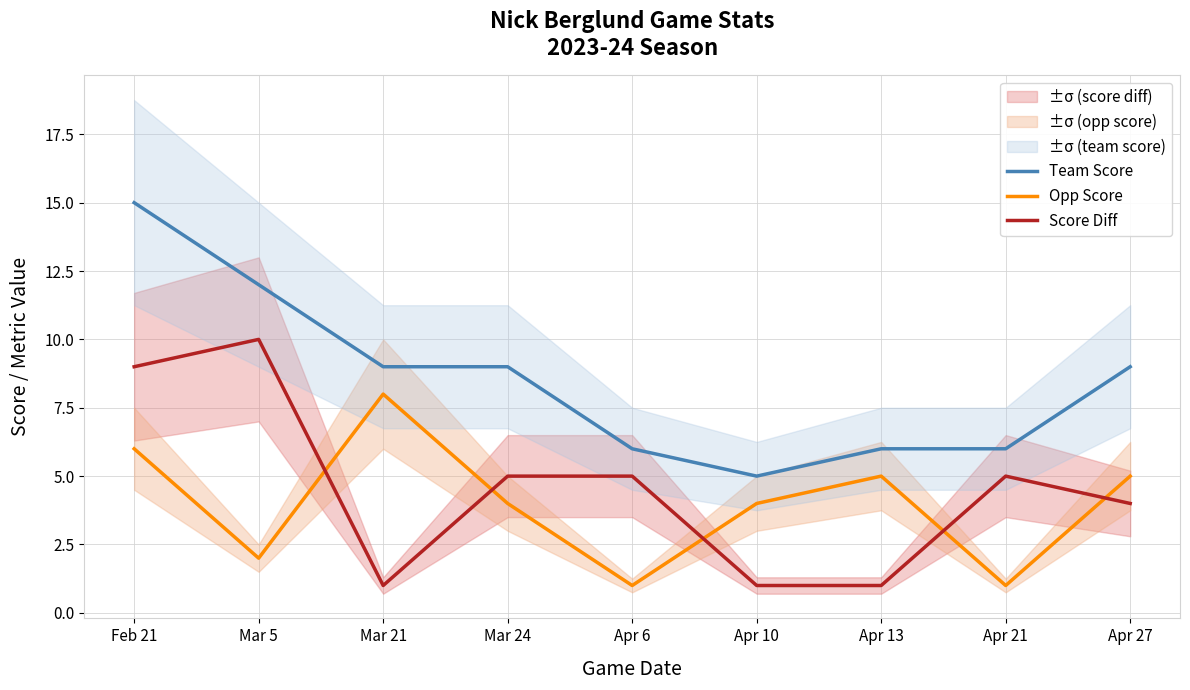

How many values in the Score Diff series exceed 5?

2